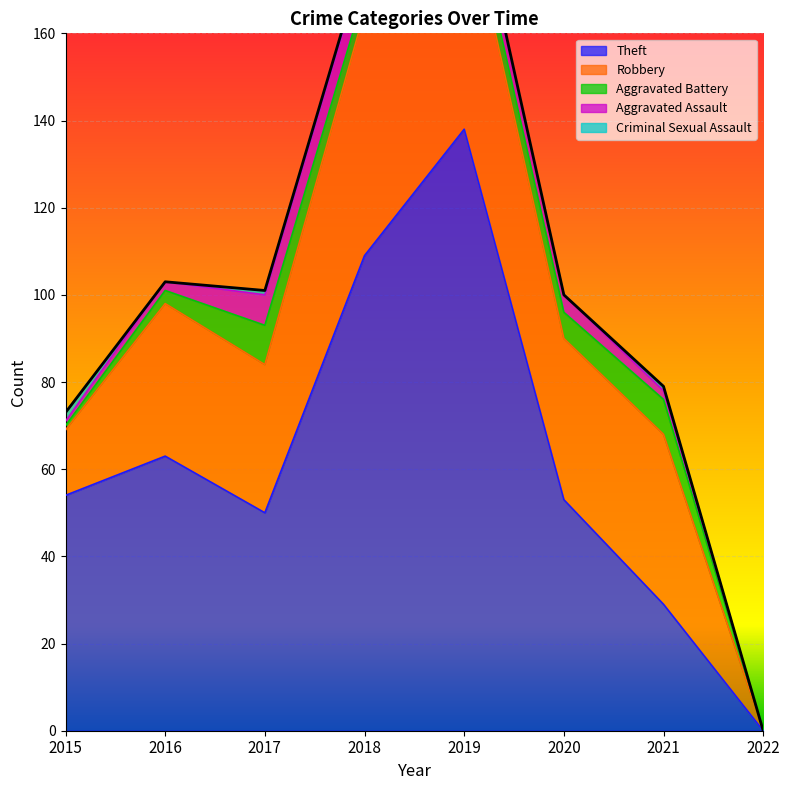

What is the maximum value for Theft?

138